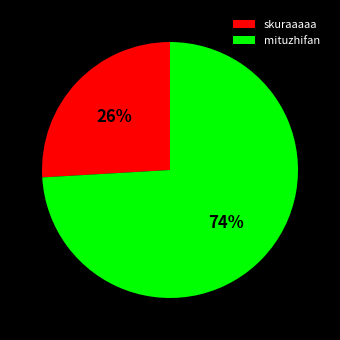

Which has a higher value, skuraaaaa or mituzhifan?

mituzhifan